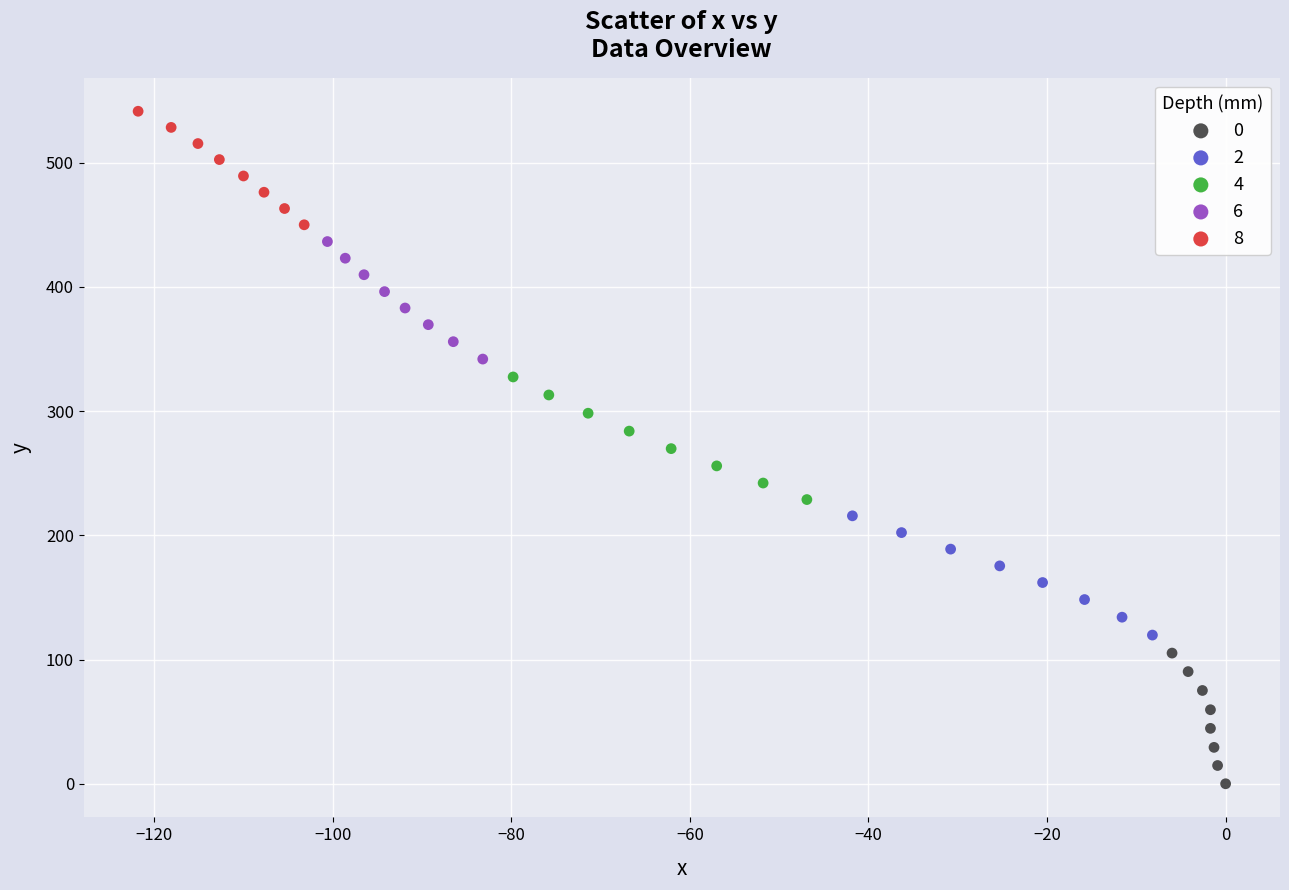

Which series contains the highest Y value?

8